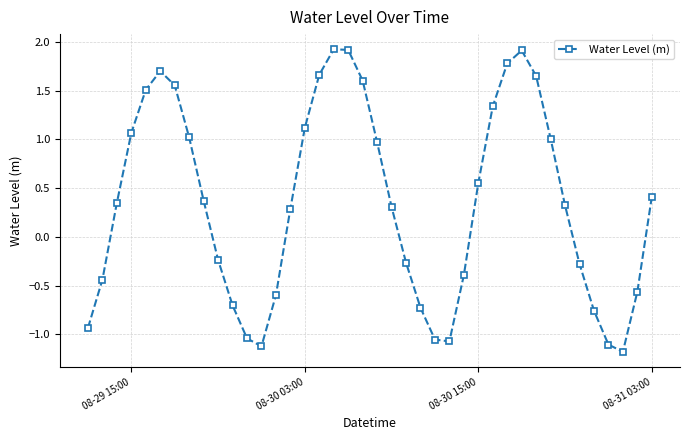

What is the difference between the second highest and second lowest values?

3.0